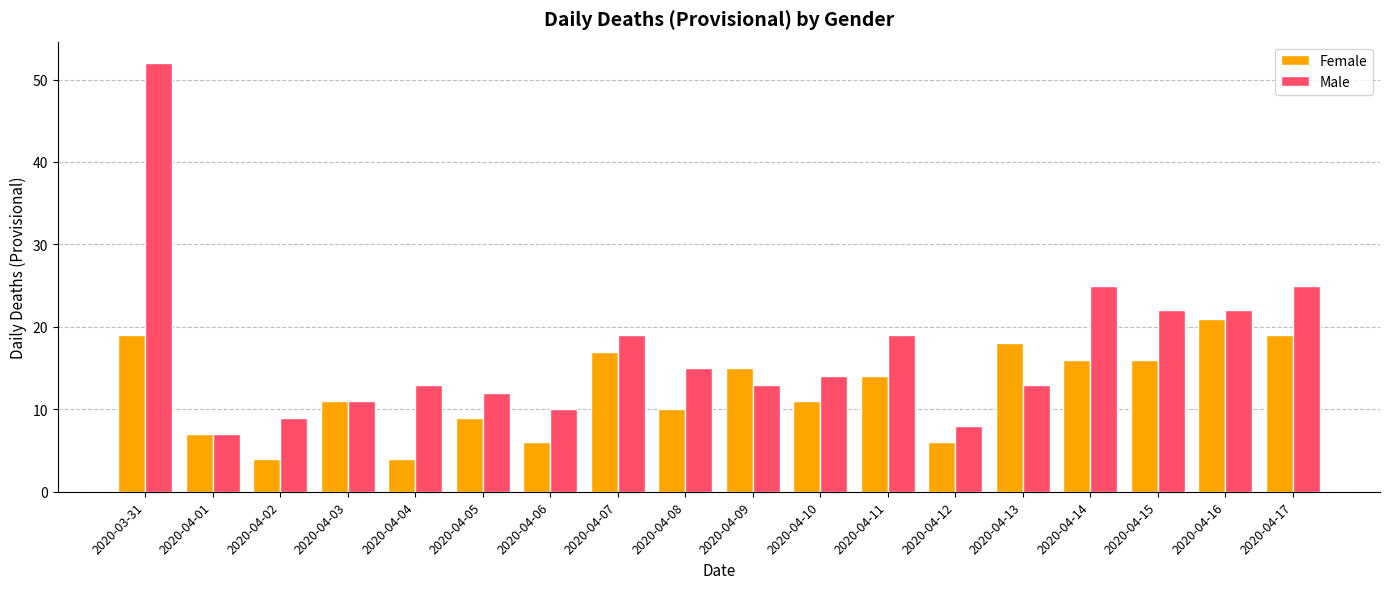

What is the value of the Female bar at the 11th from the left?

11